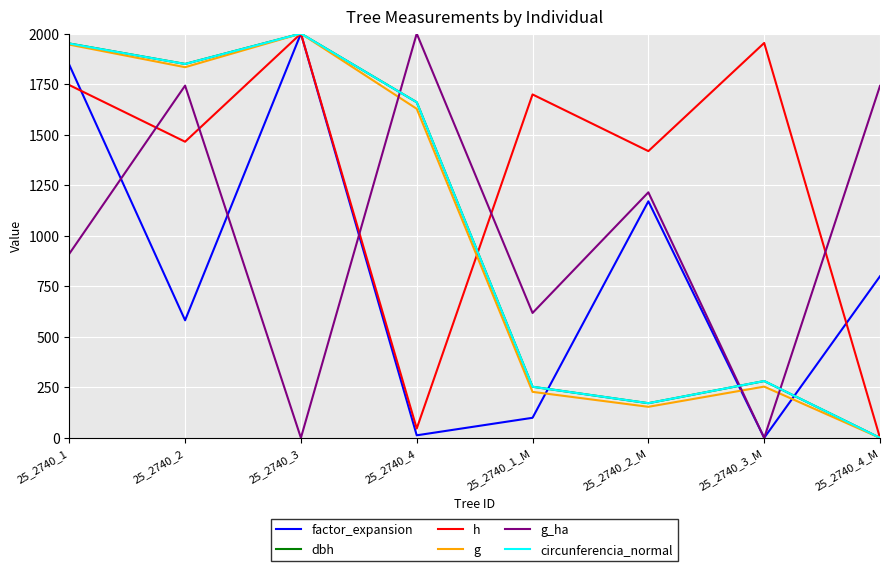

How many lines are shown in the chart?

6